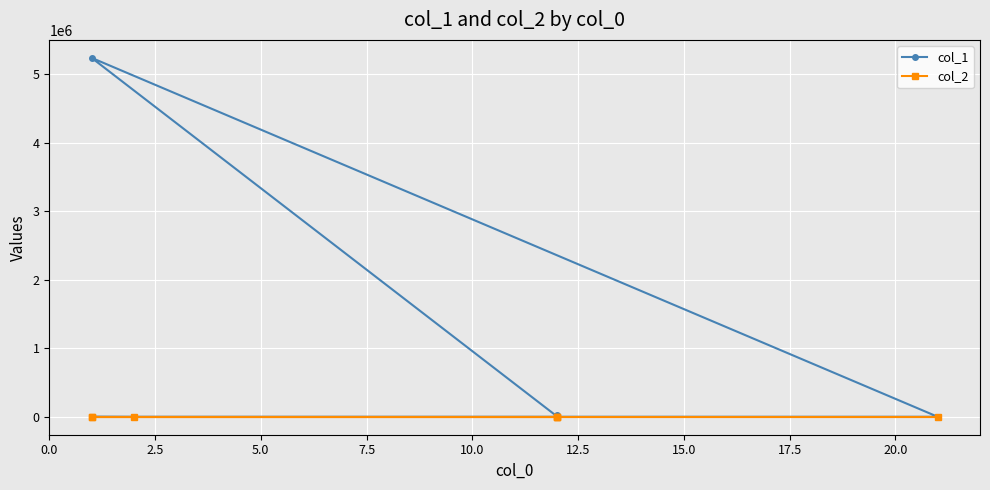

True or false: col_2 and col_1 intersect in this chart.

True